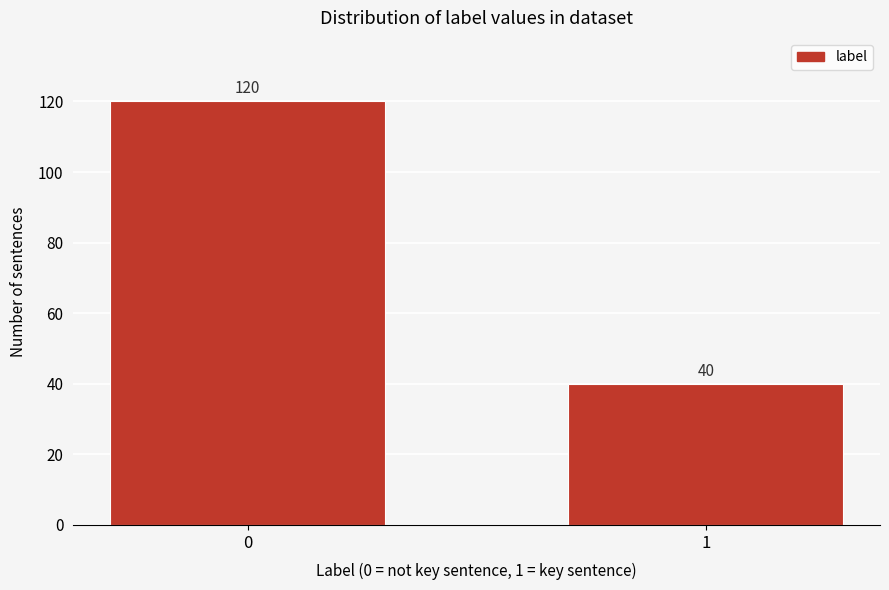

Reading left to right, extract all data points from this chart.

0=120	1=40